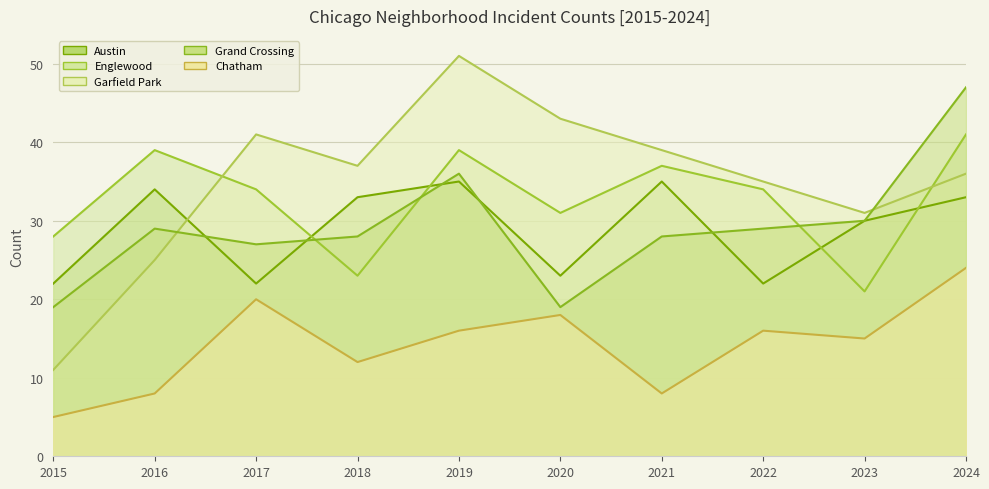

How many times do Garfield Park and Grand Crossing cross each other?

2